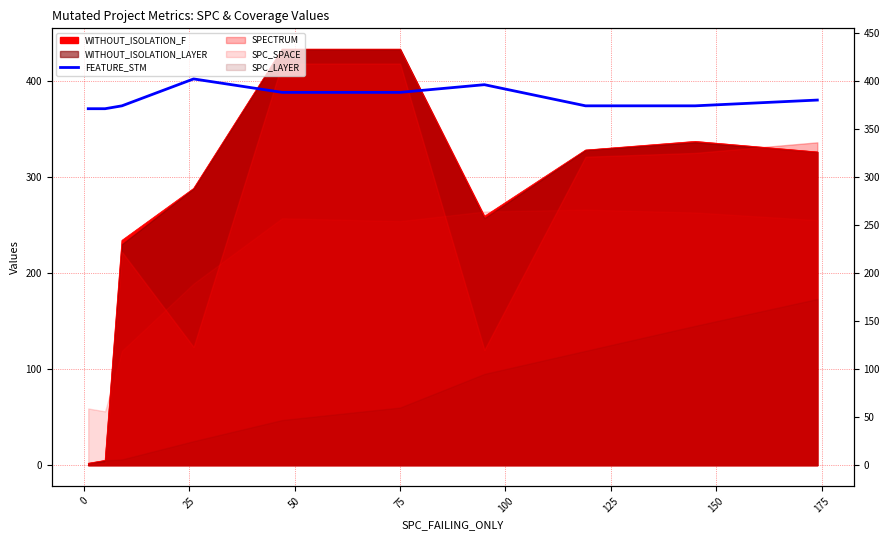

Where is the data nearest to the value 386?

75